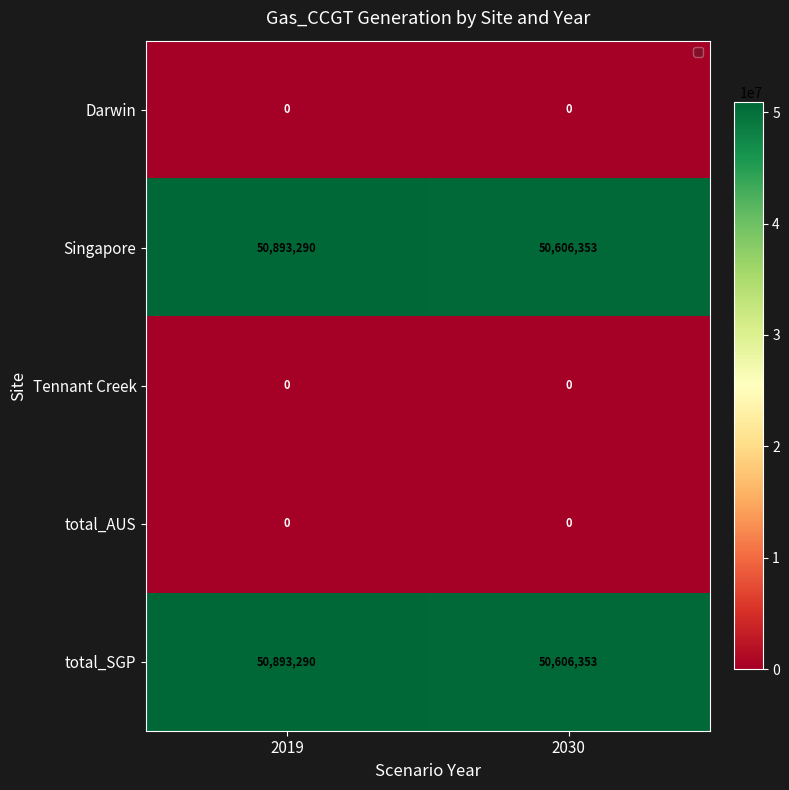

What is the sum of the Singapore values at 2019 and 2030?

101499643